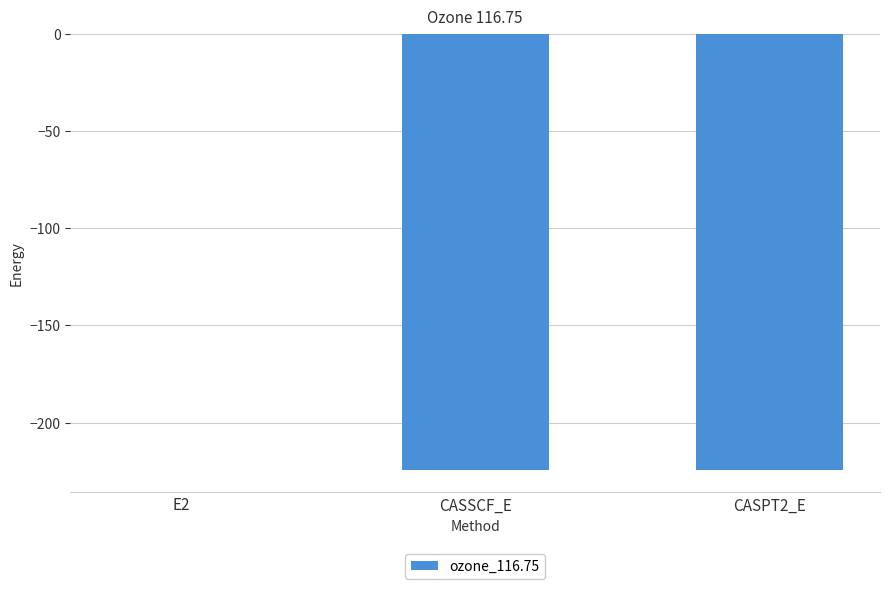

What is the sum of all values?

-448.9